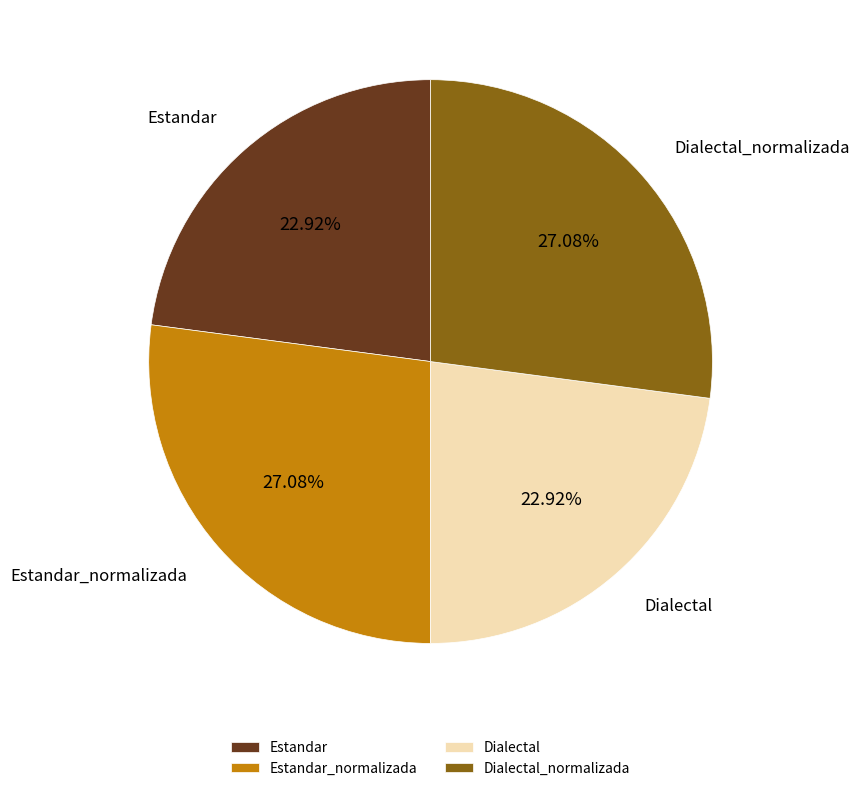

Count the number of slices in the pie.

4